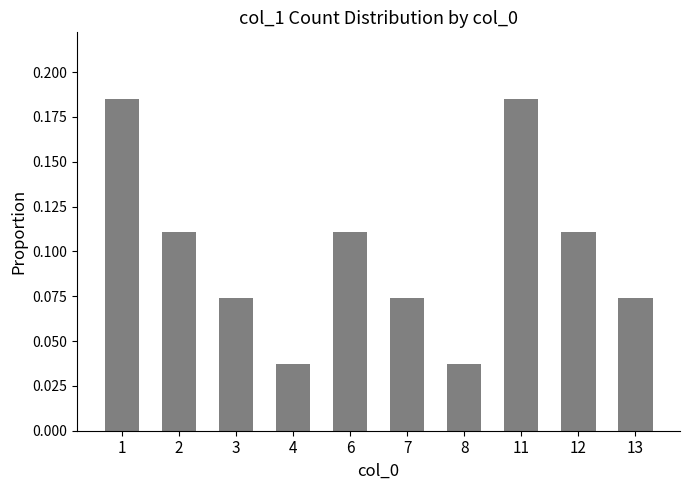

Between 12 and 7, which is larger?

12